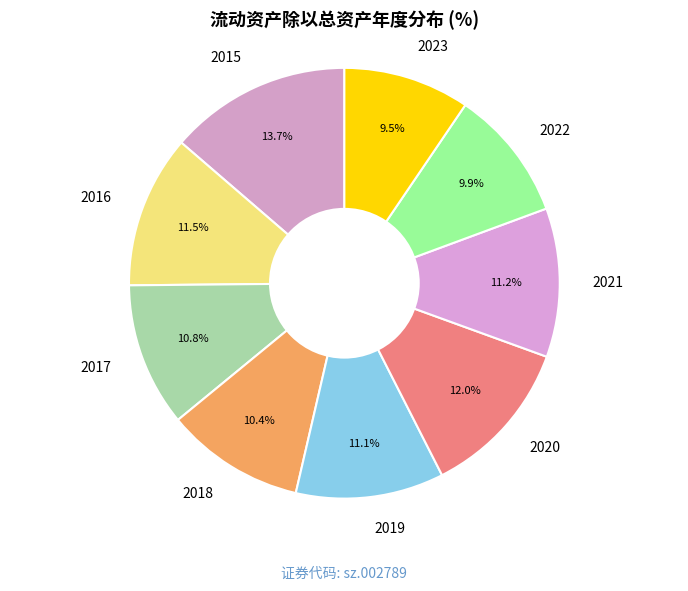

How many slices are in this pie chart?

9